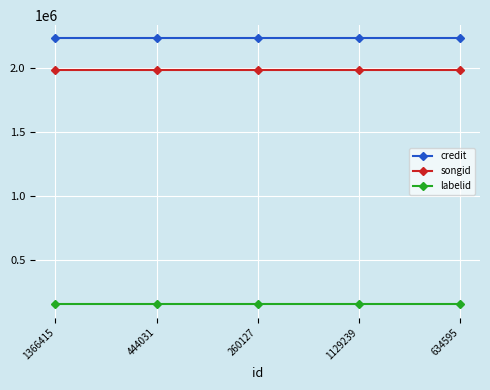

What position from the left is 1129239?

4